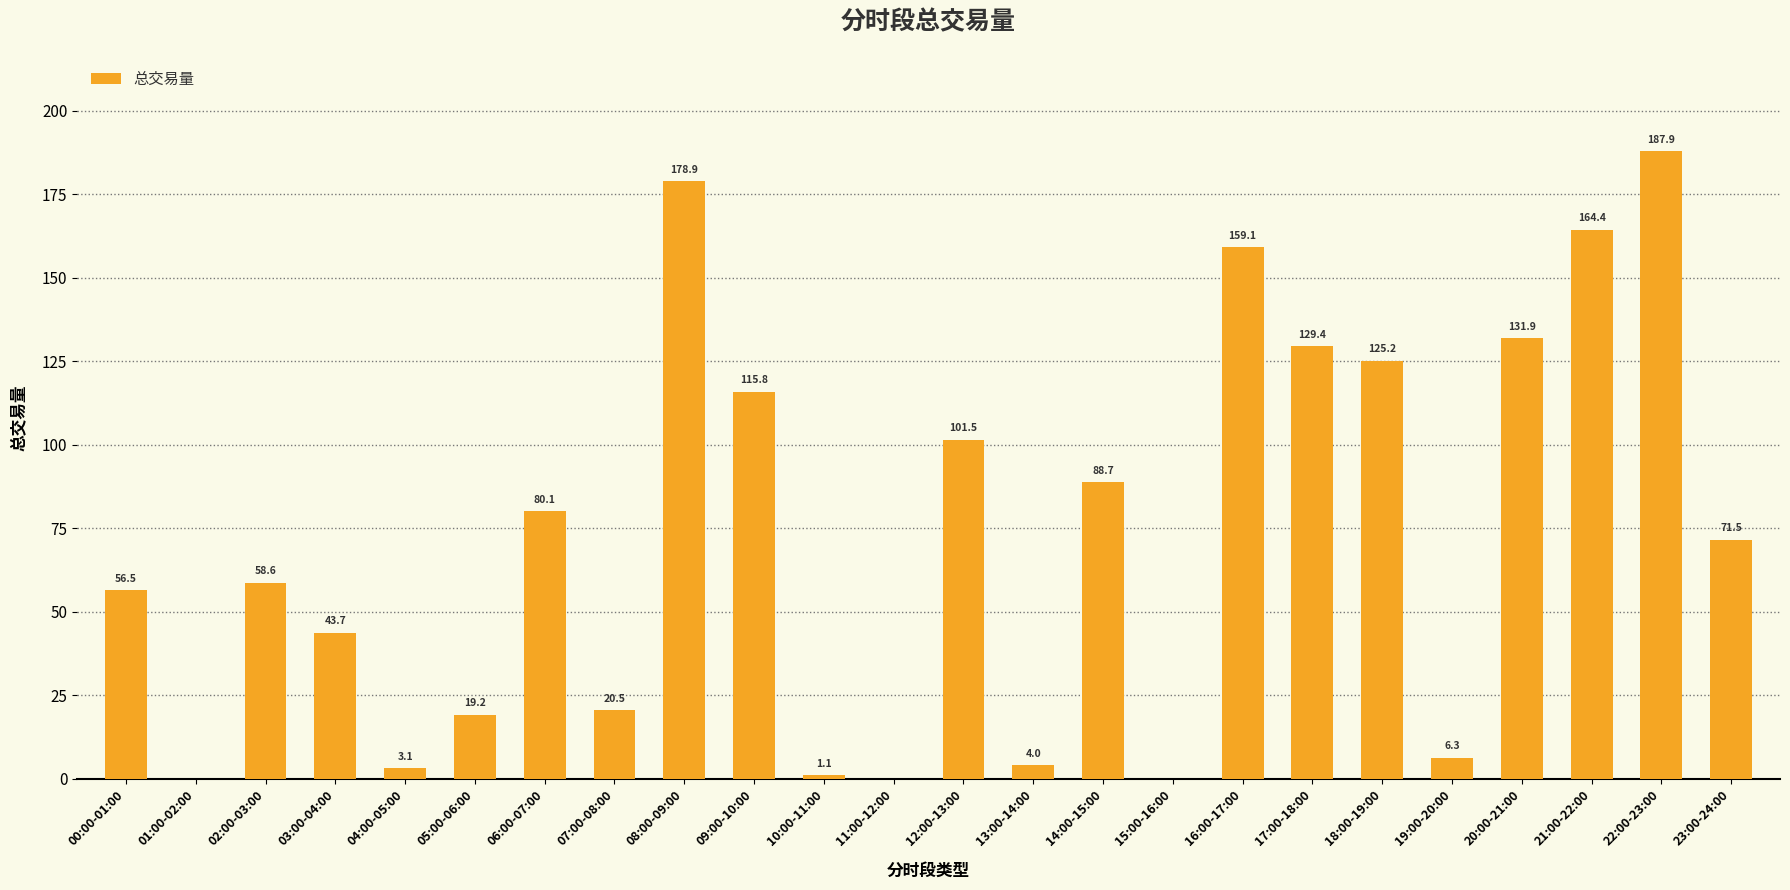

What is the change in value from 12:00-13:00 to 15:00-16:00?

-101.5